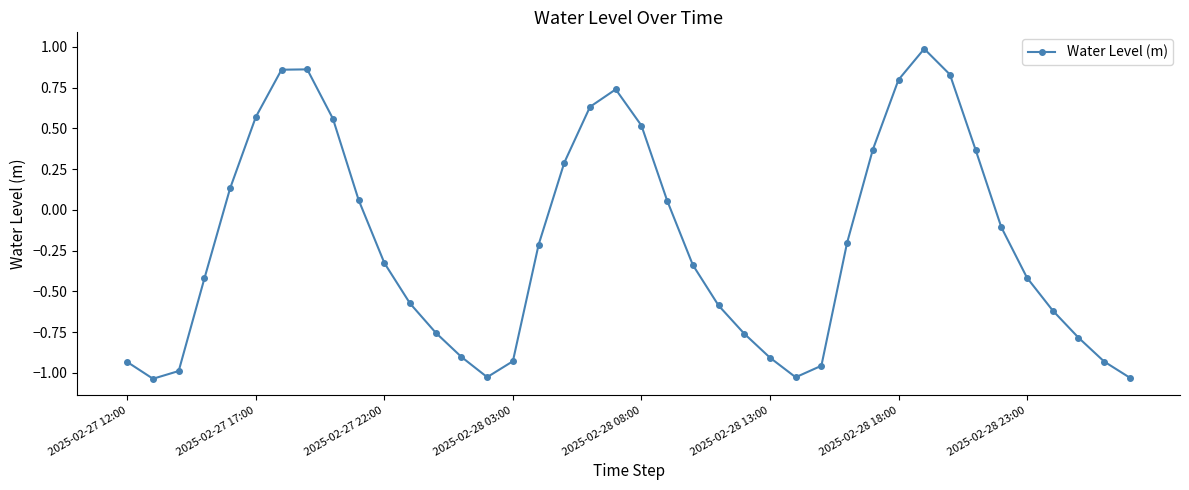

What is the difference between the maximum and minimum values?

2.0